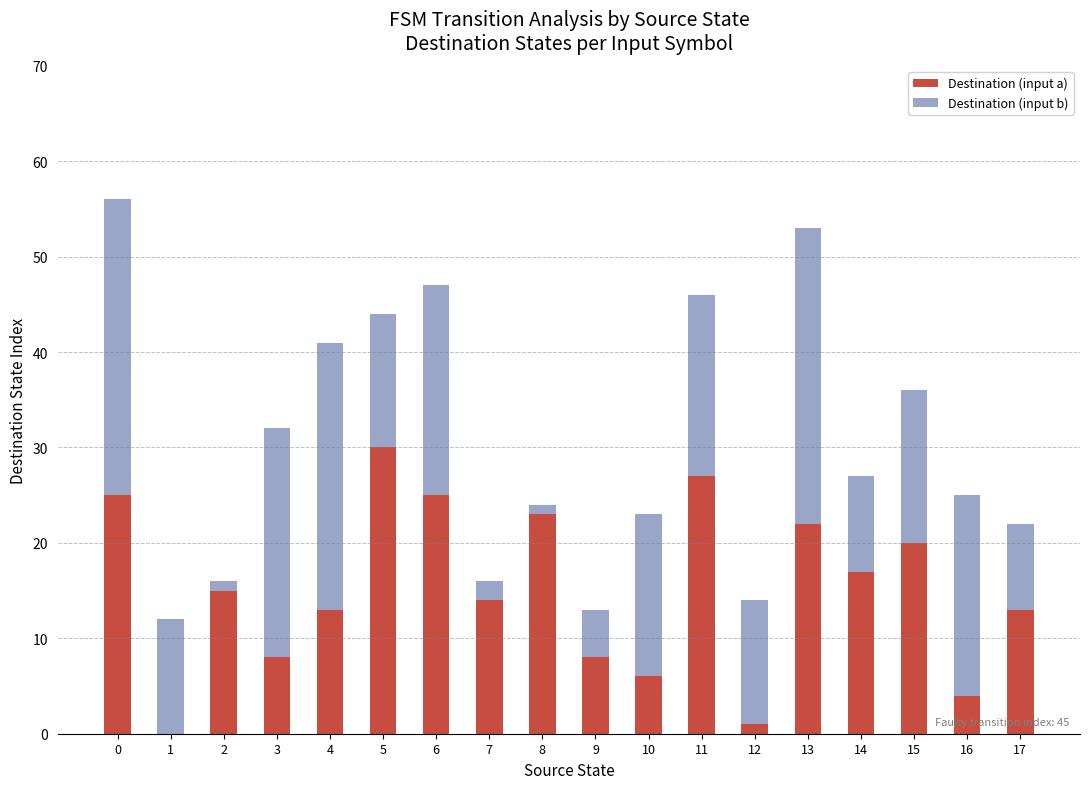

How many values in Destination (input a) are above zero?

17